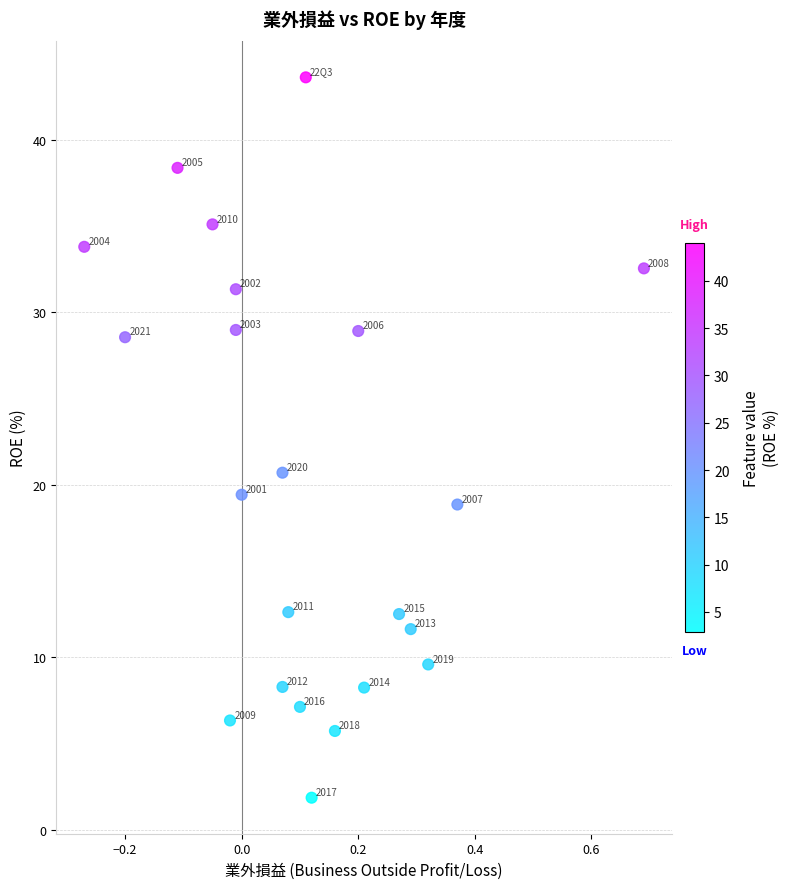

What Y value in the scatter plot is closest to 22?

20.7